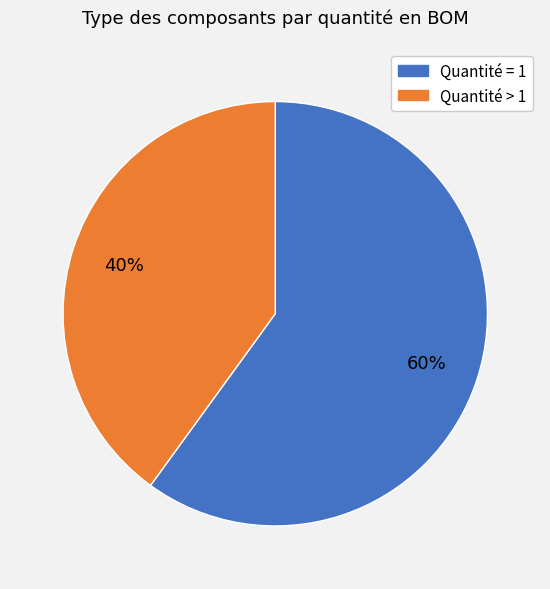

Is there a majority slice in this chart?

Yes